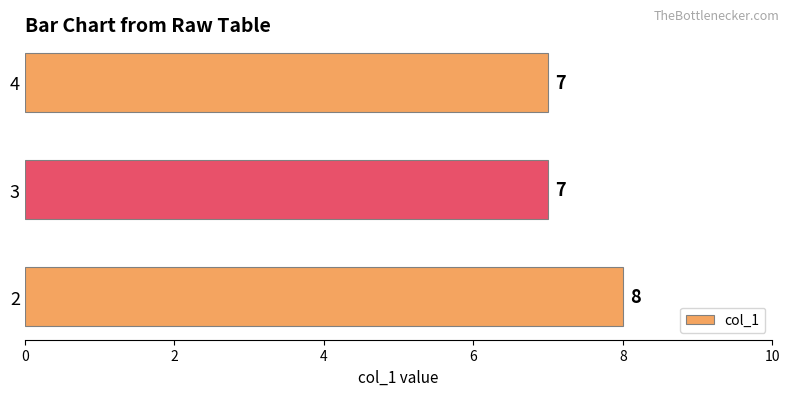

What is the maximum value shown in the chart?

8